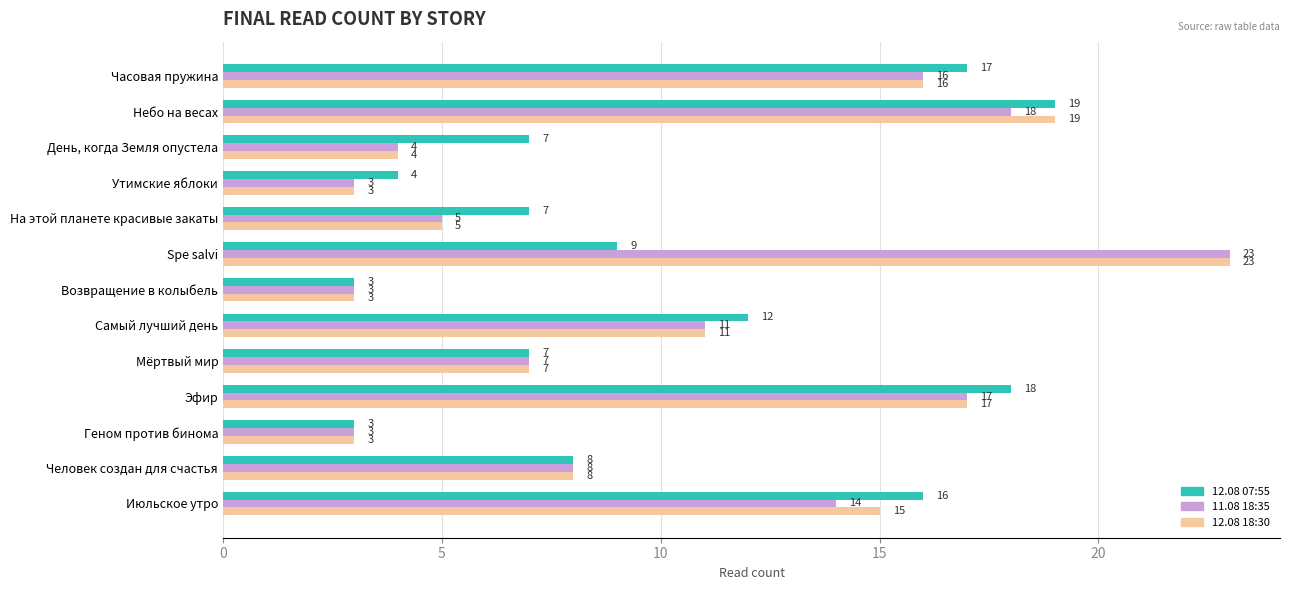

Which category has the highest value across all series?

Spe salvi